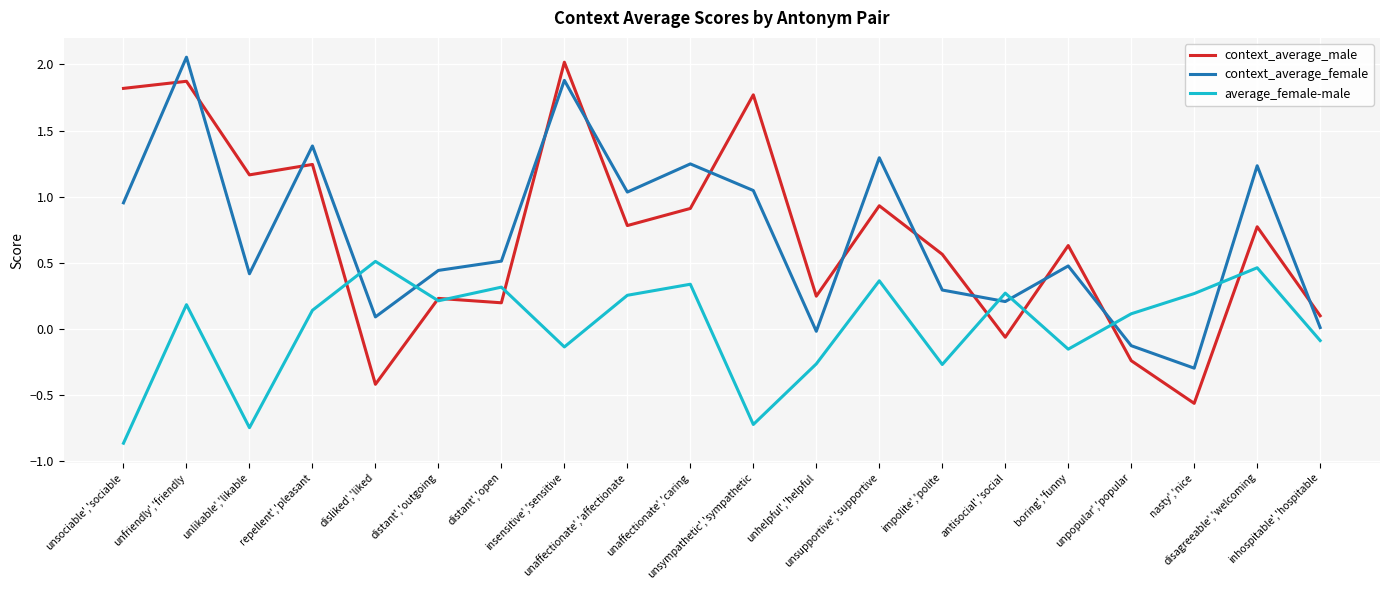

How many lines are shown in the chart?

3